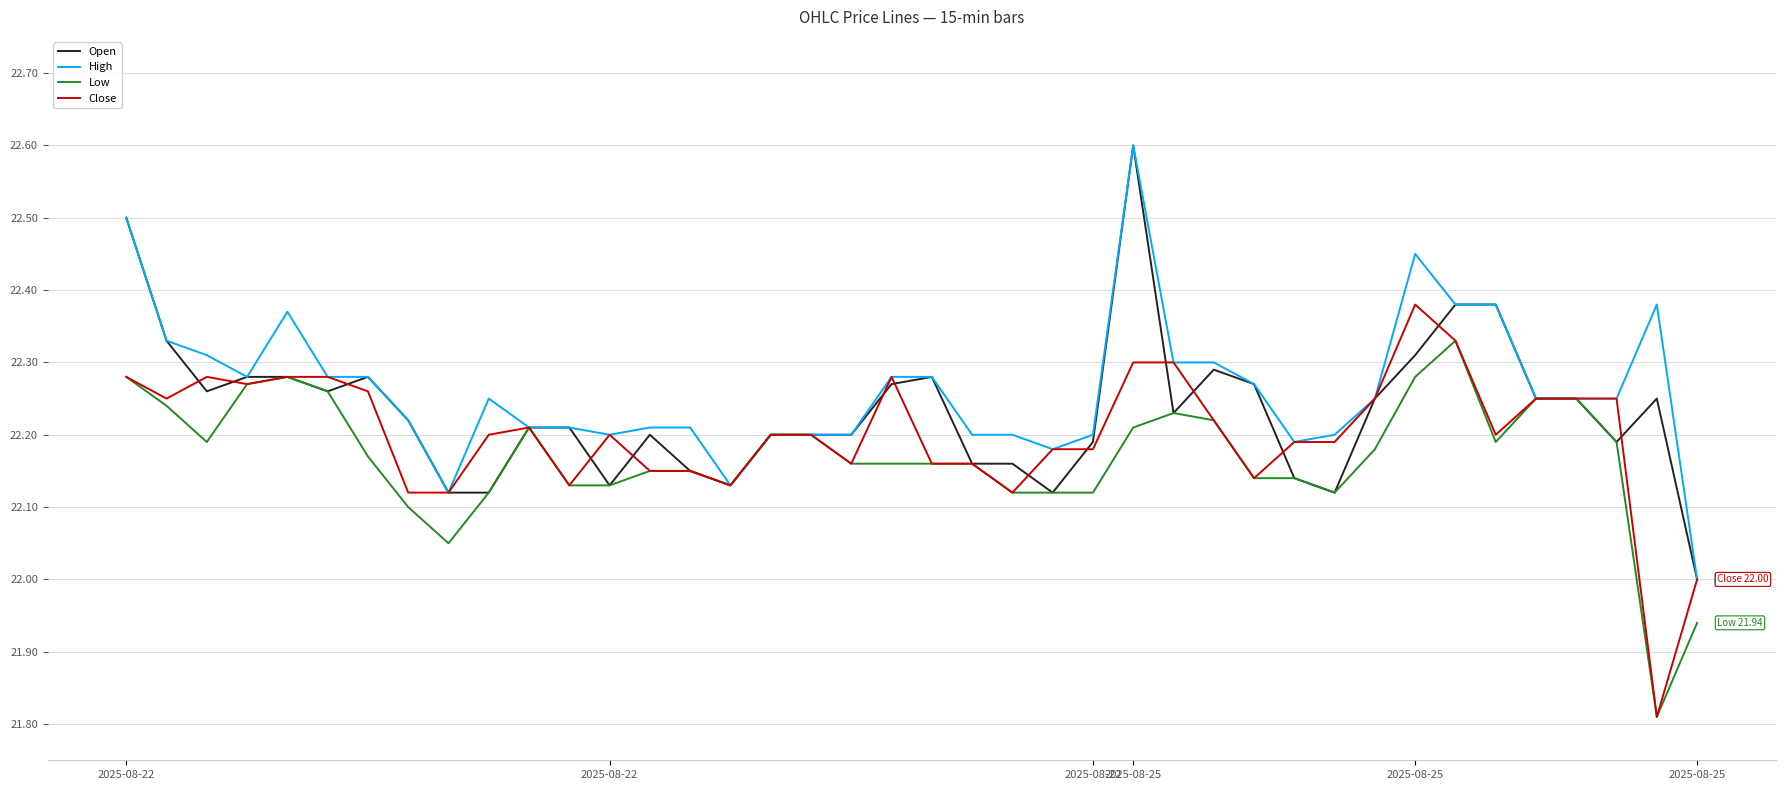

Rank the series by their average value, from lowest to highest.

Low, Close, Open, High